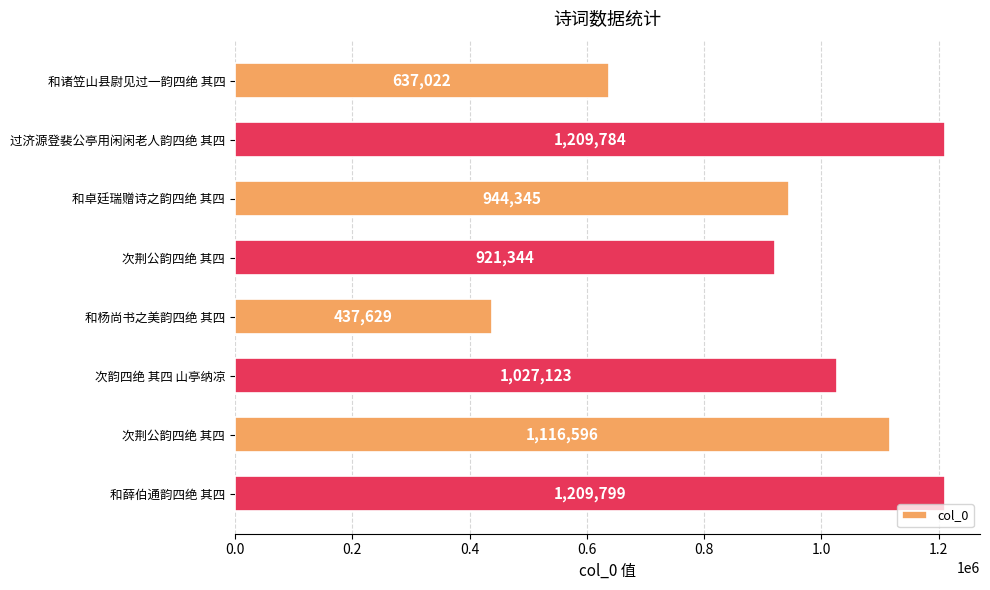

How many bars are there in total?

8